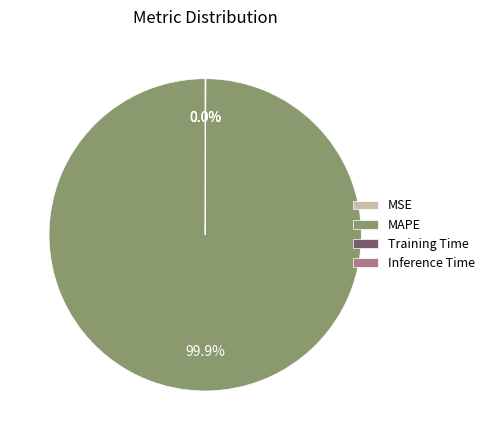

Does MAPE represent more than half of the total?

Yes